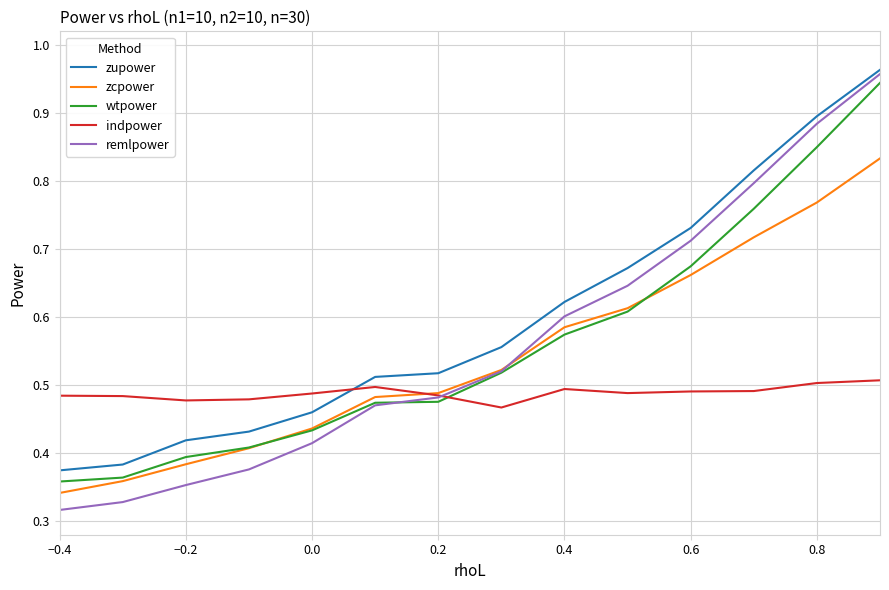

Which series ends up on top after the final intersection of indpower and wtpower?

wtpower